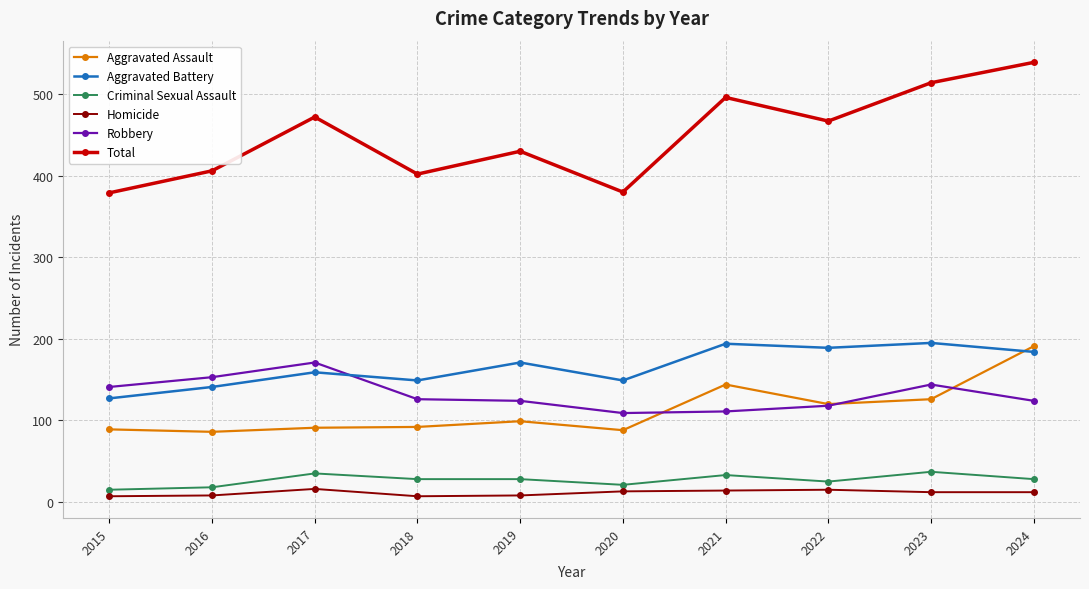

The Aggravated Battery series shows 31 at 2016. True or false?

False